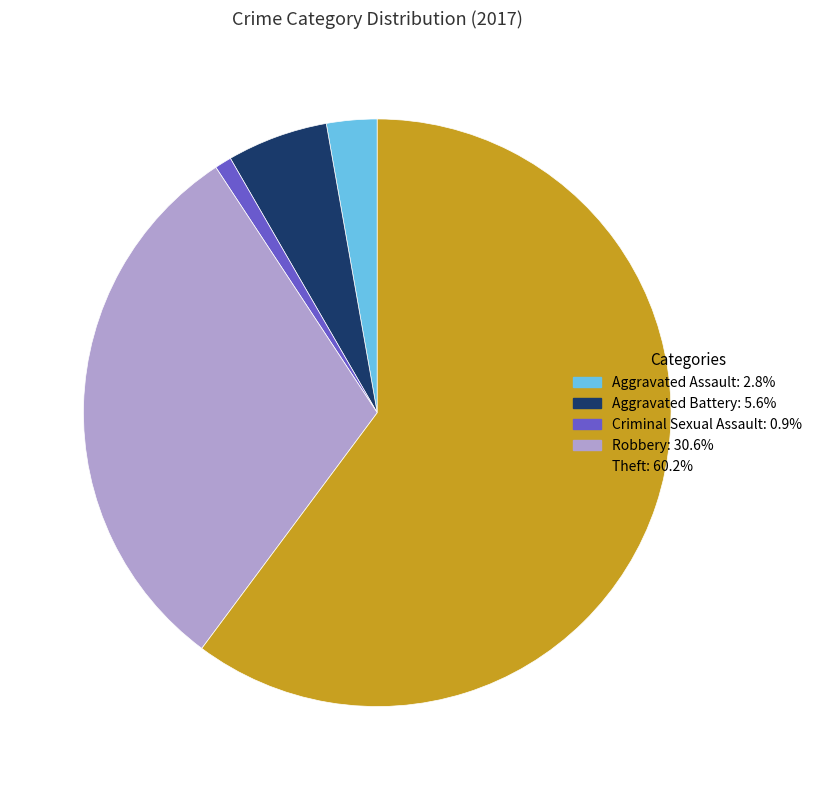

Count the number of slices in the pie.

5